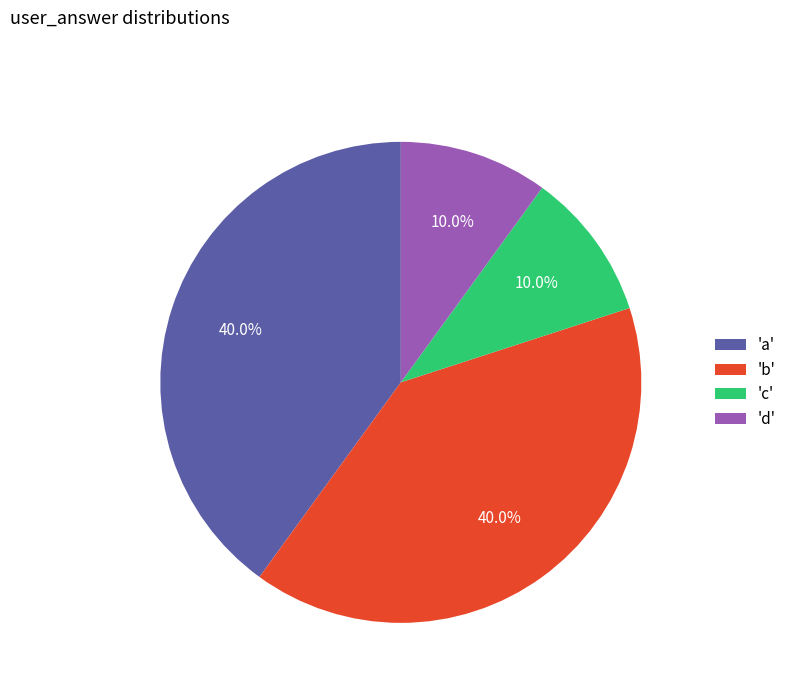

Approximately how many times larger is the value at 'd' compared to 'c'?

1.0